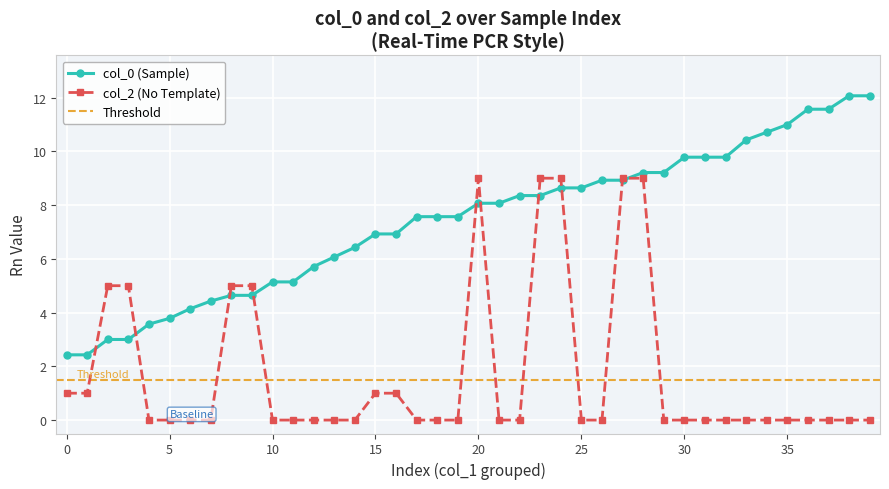

Is this an area chart (filled region under the line)?

No